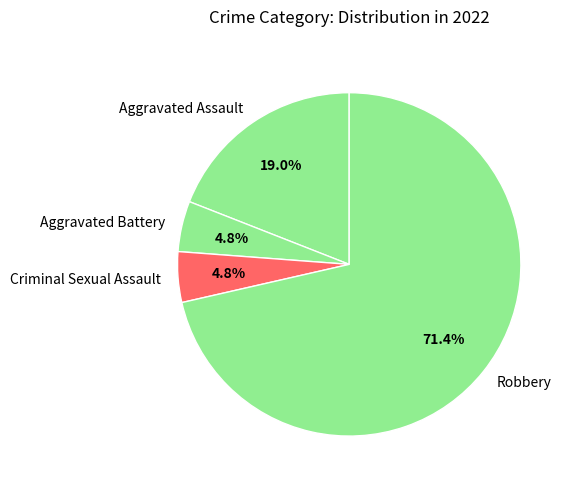

How many segments does this pie chart have?

4